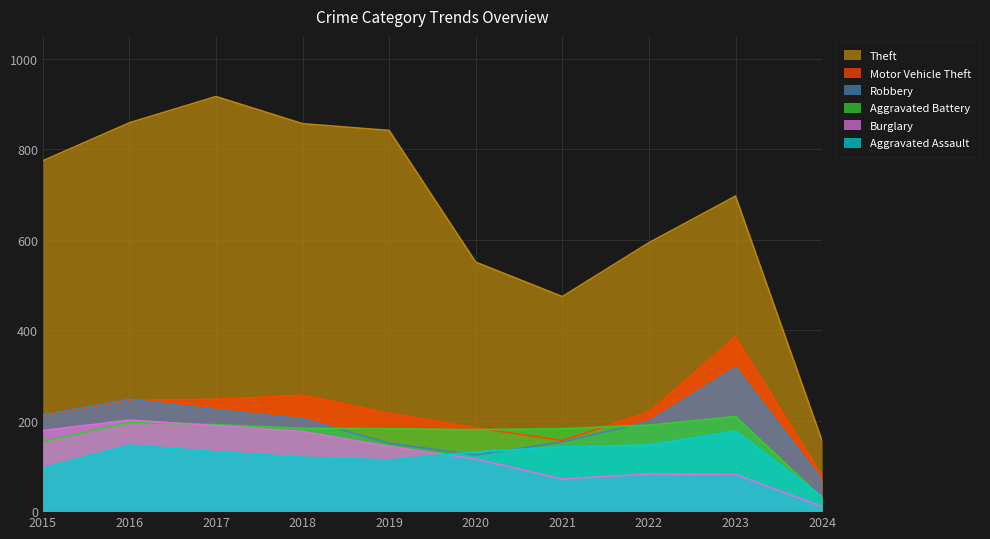

What is the sum of all Motor Vehicle Theft values?

2196